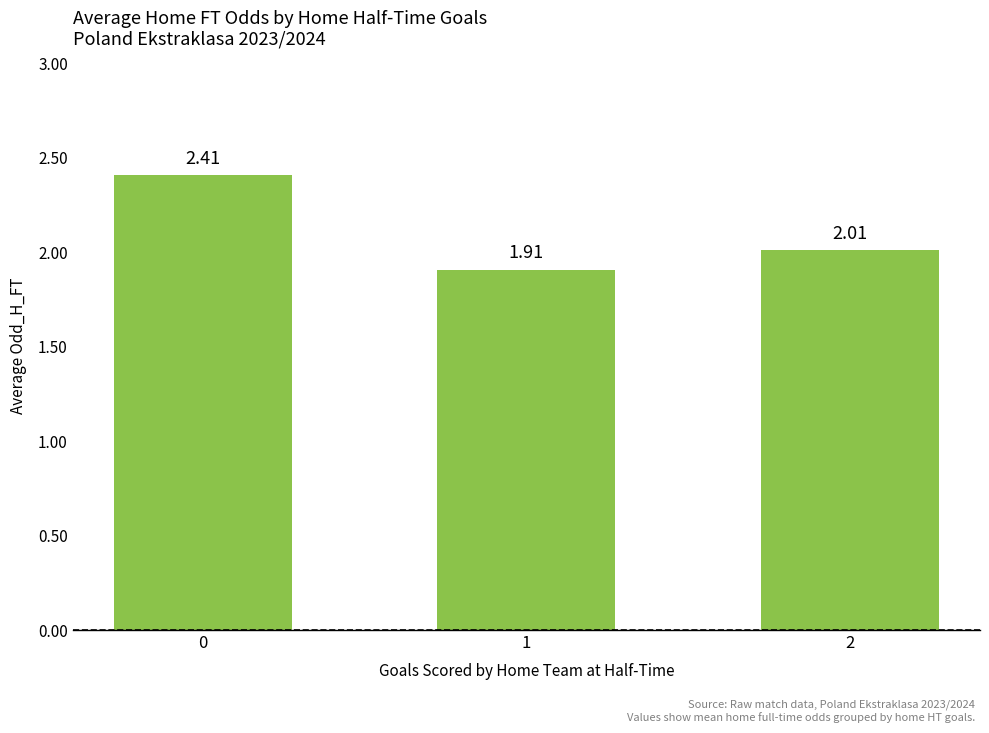

What is the minimum value shown in the chart?

1.9